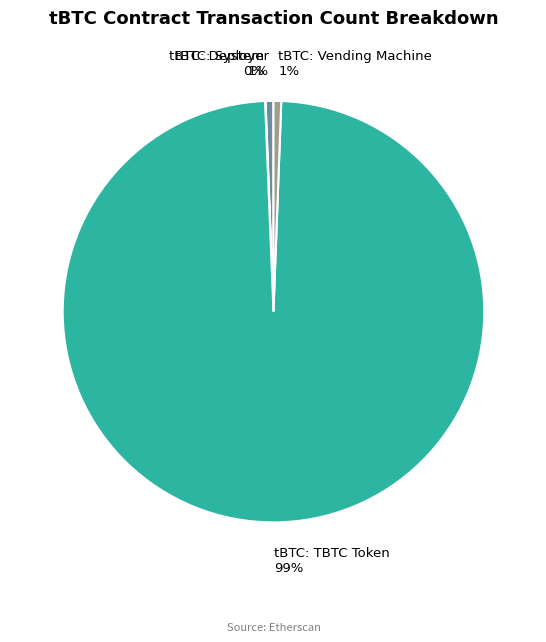

What is the ratio of the value at tBTC: Deployer to the value at tBTC: Vending Machine?

1.0